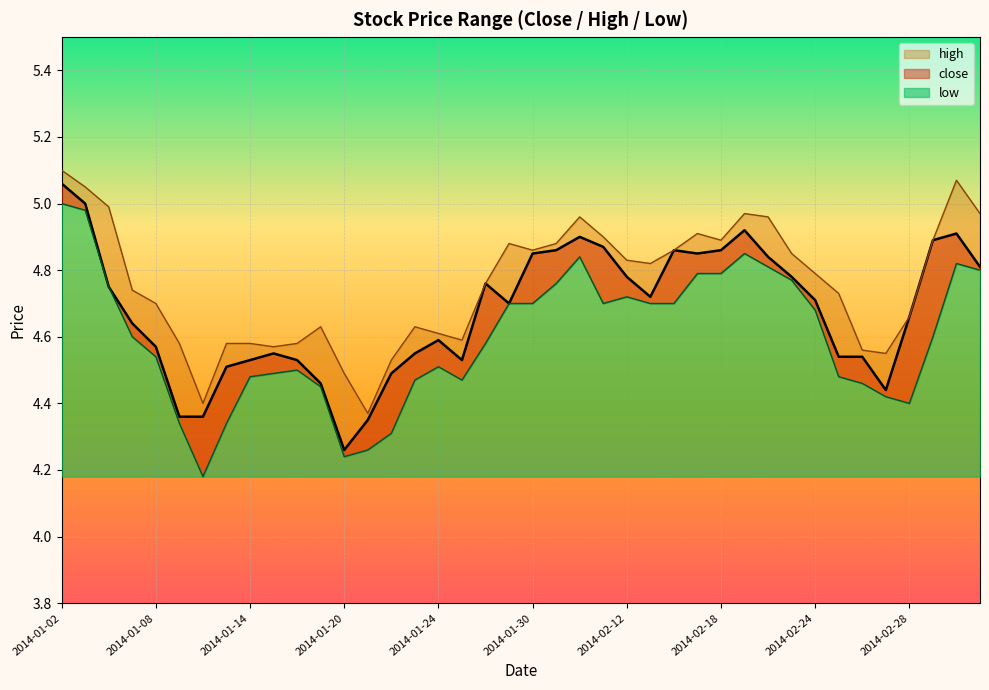

Where is the first local maximum for low?

2014-01-16